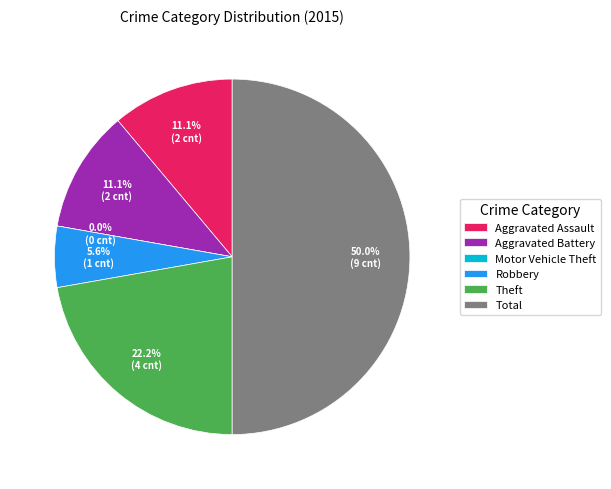

Which category has the smallest portion of the pie?

Motor Vehicle Theft